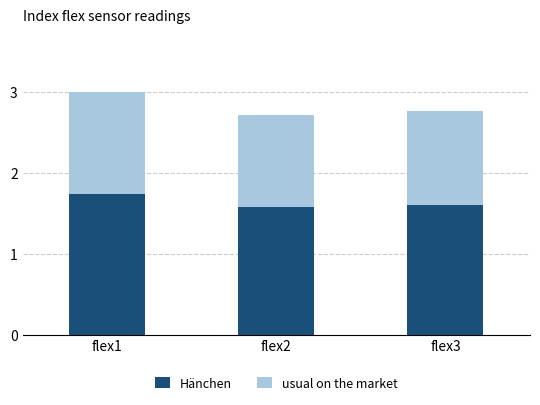

Are the bars grouped side by side (vs. stacked)?

No